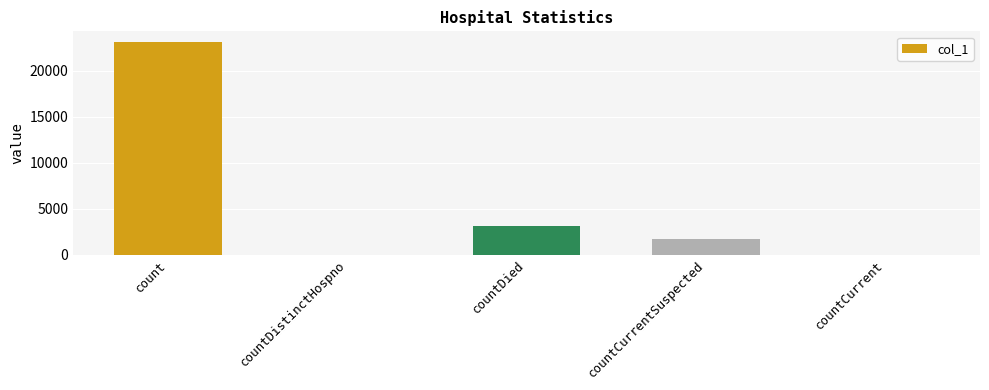

Where is the data nearest to the value 11551?

countDied